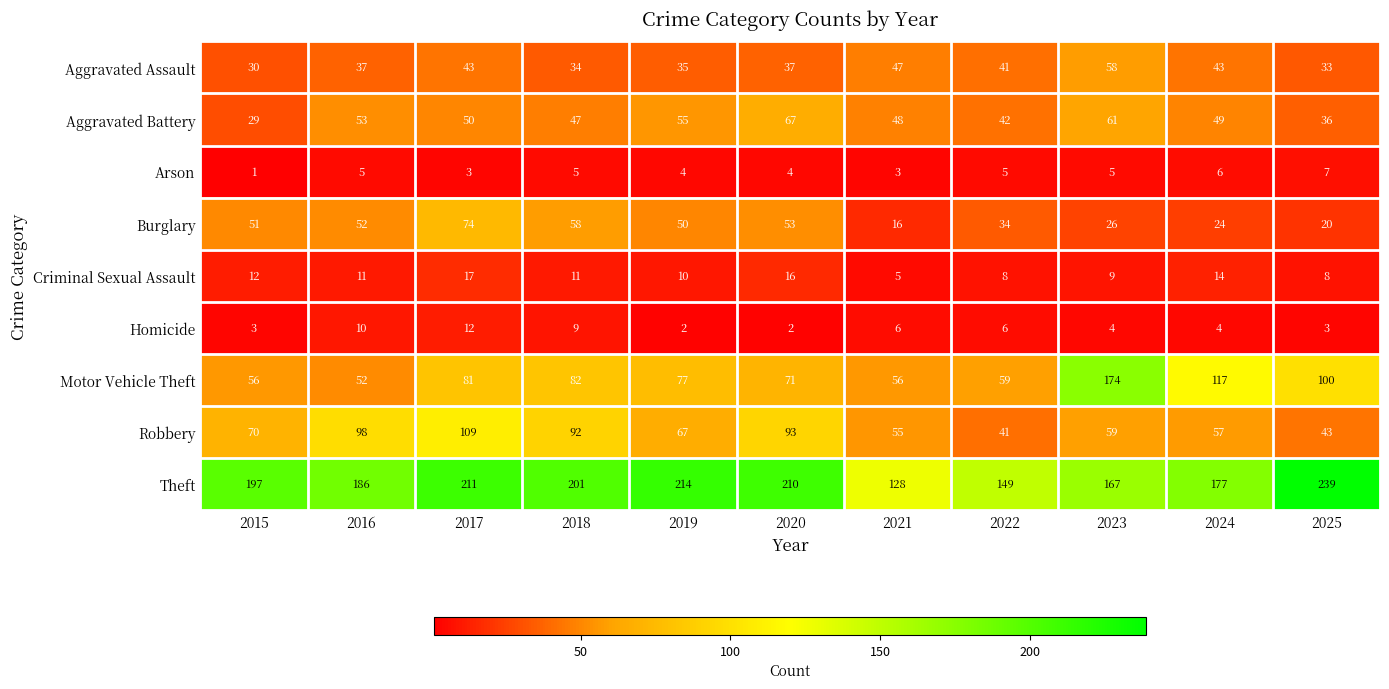

What is the difference between the maximum and minimum values in the Aggravated Assault series?

28